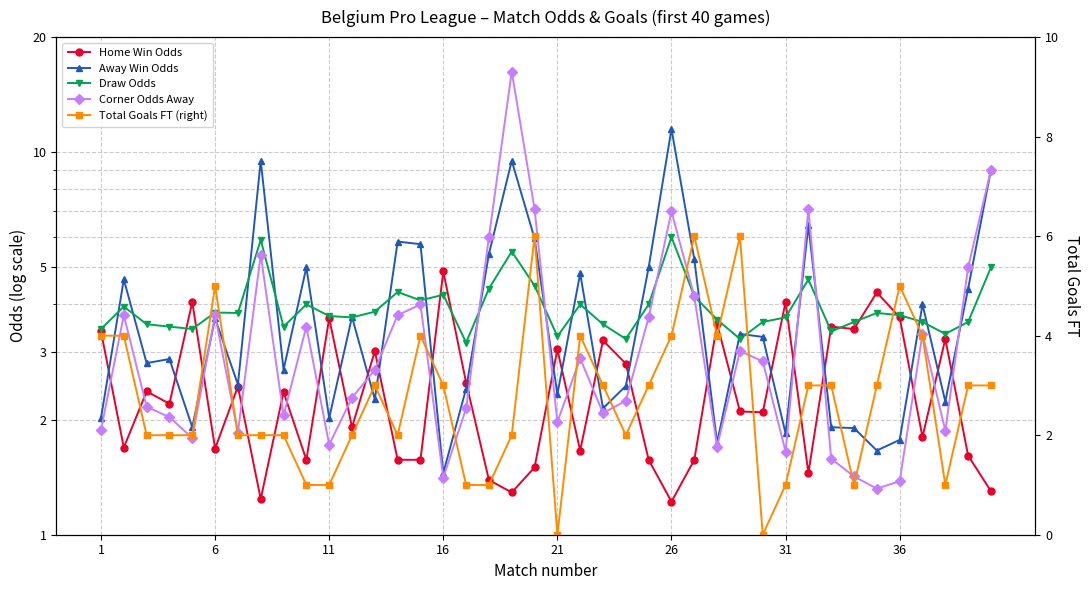

What is the value of the Corner Odds Away point at the 9th from the left?

2.0